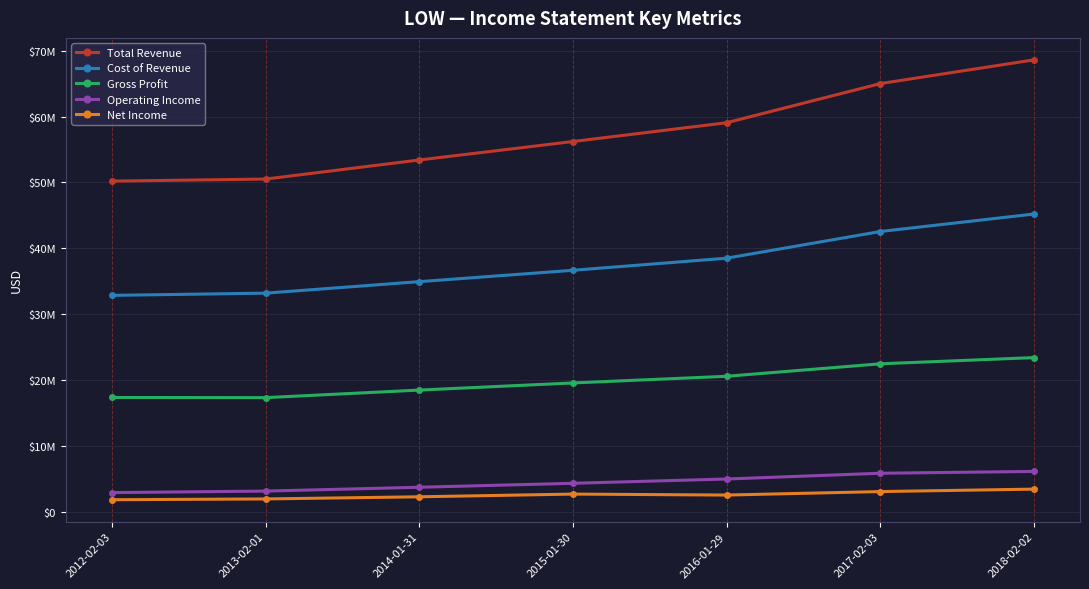

At how many categories does at least one series exceed 38310211?

7